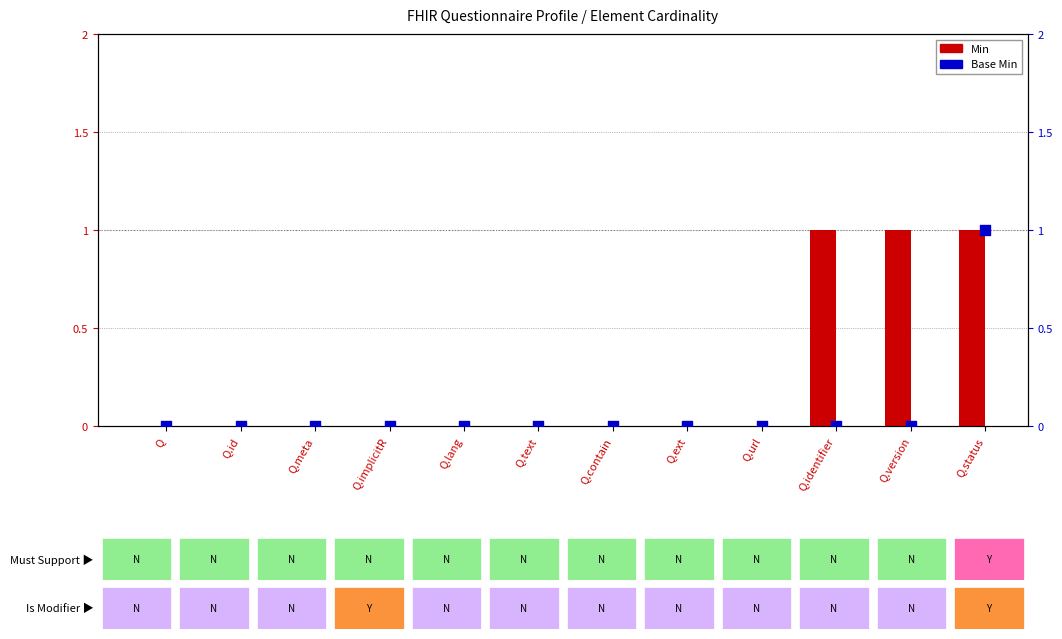

At how many categories does at least one series exceed 0?

3